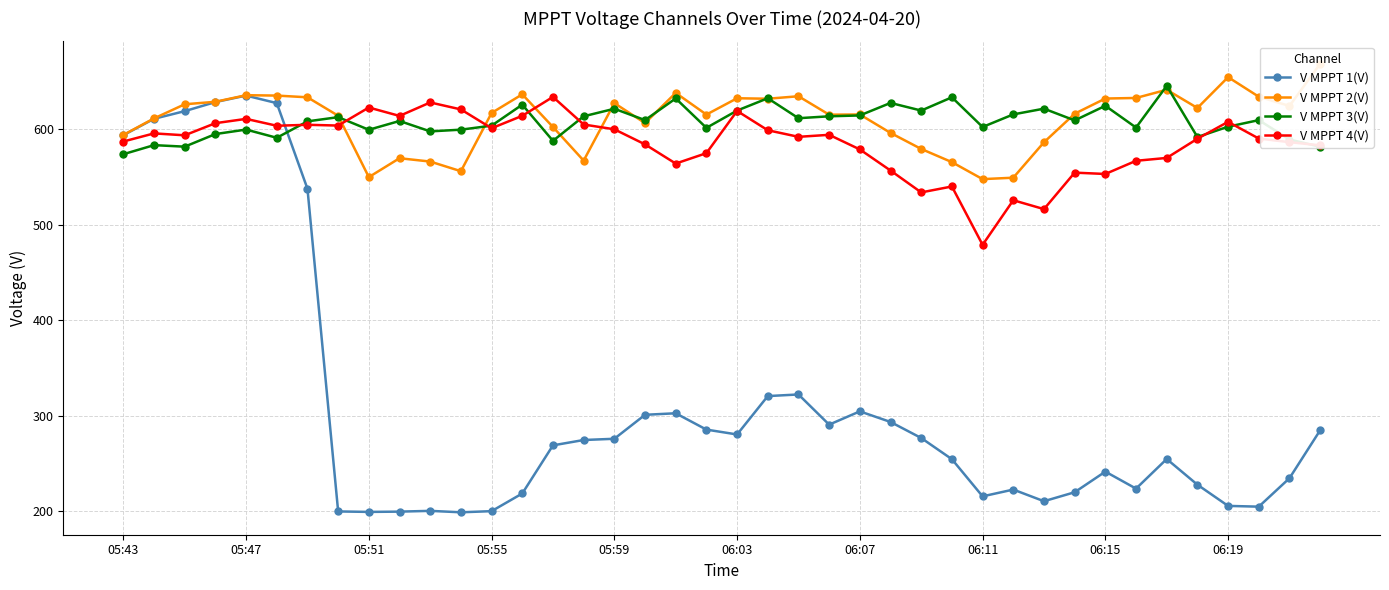

What is the value of the V MPPT 3(V) point at the 8th from the left?

612.9